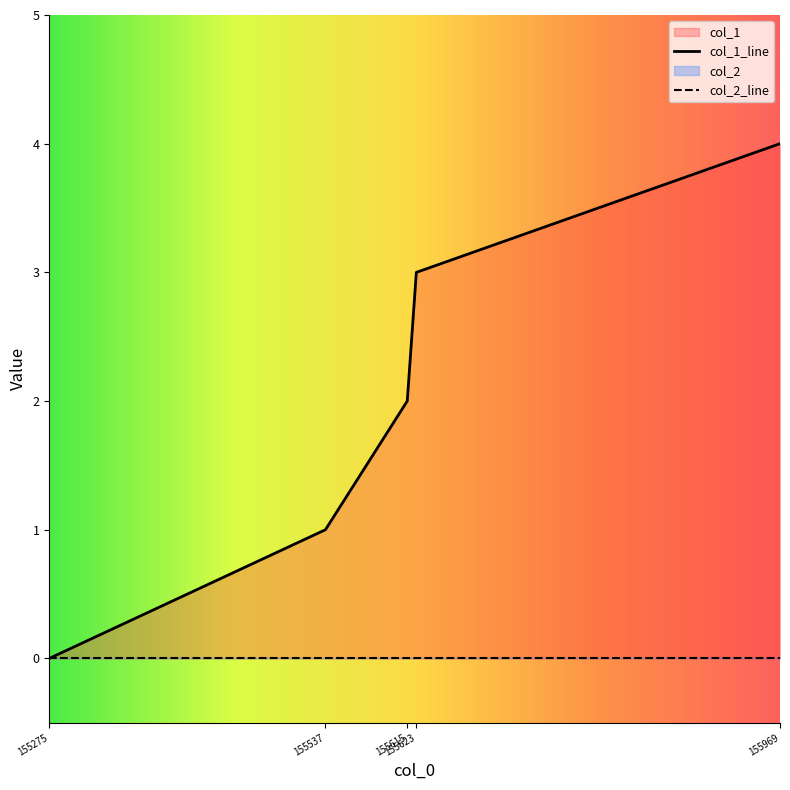

List the labels in order of value, smallest first.

155275, 155537, 155615, 155623, 155969